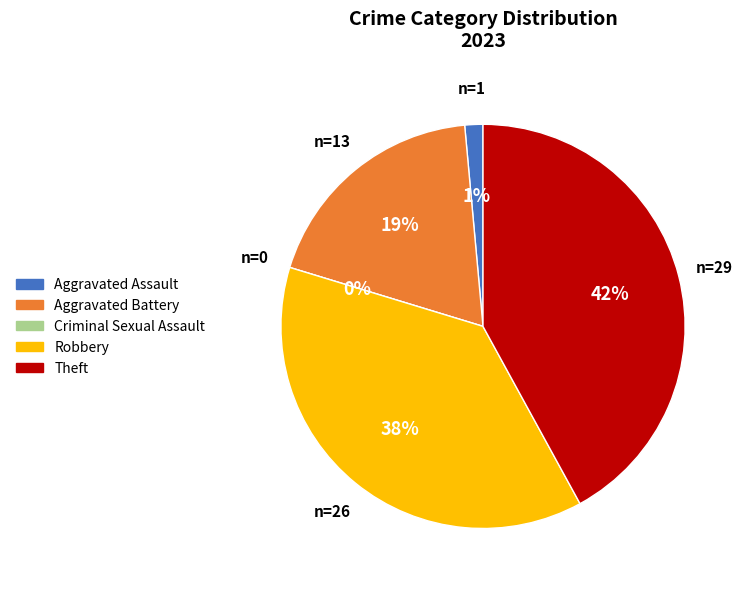

True or false: Aggravated Battery accounts for 32% of the total.

False